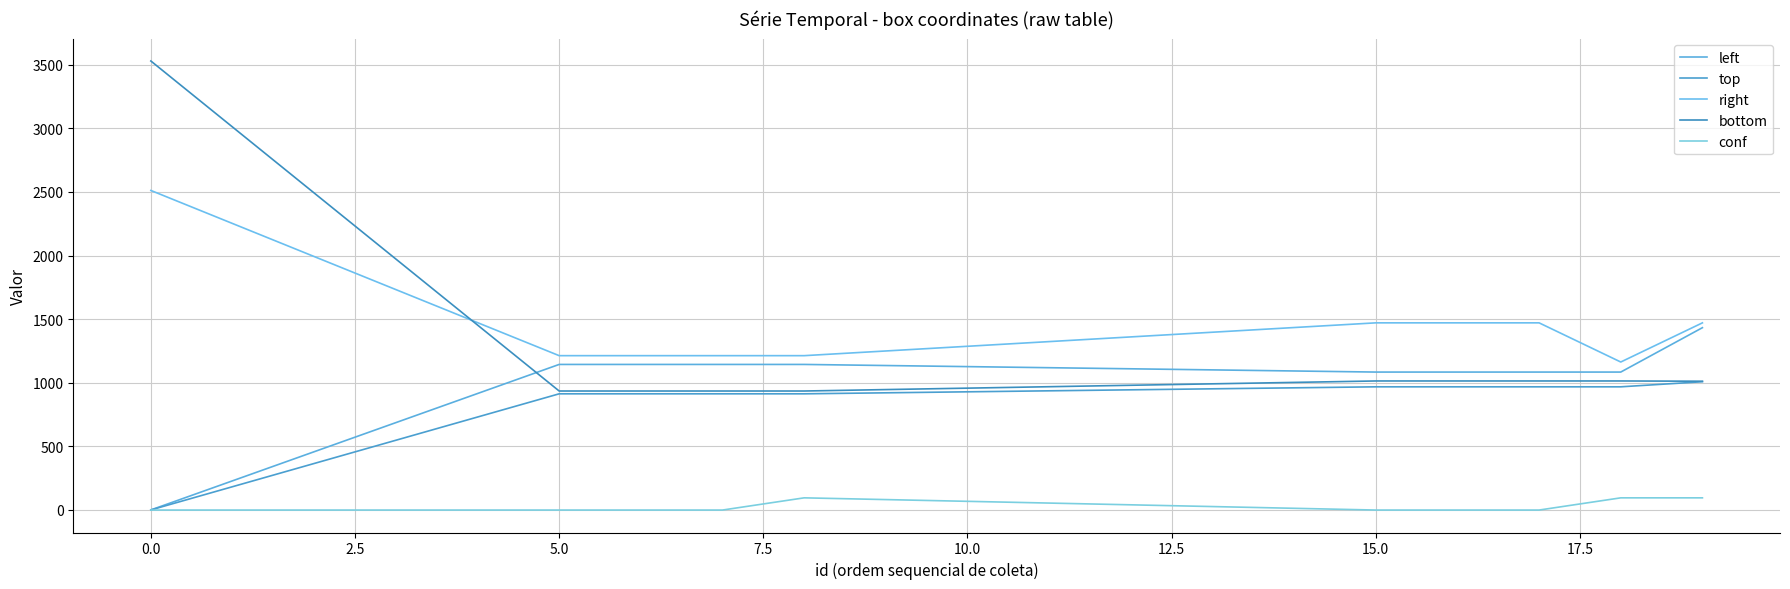

How many lines are shown in the chart?

5